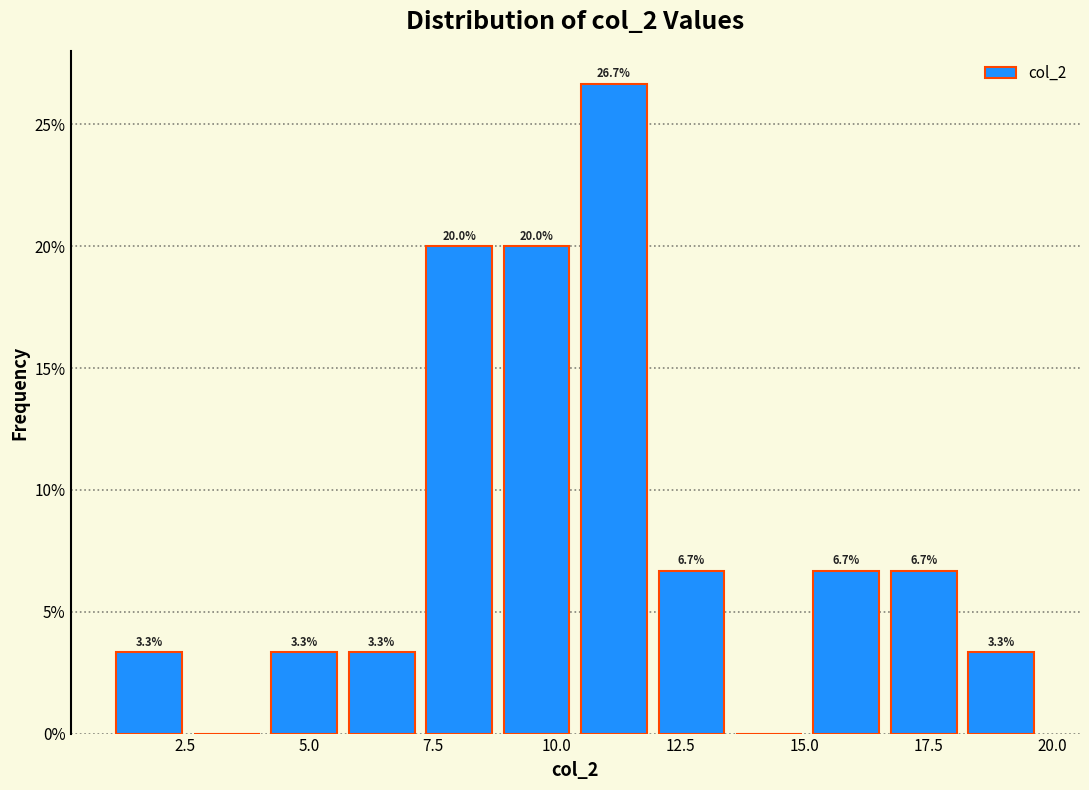

Read against the x-axis, roughly where is the centre of the tallest bar?

11.0